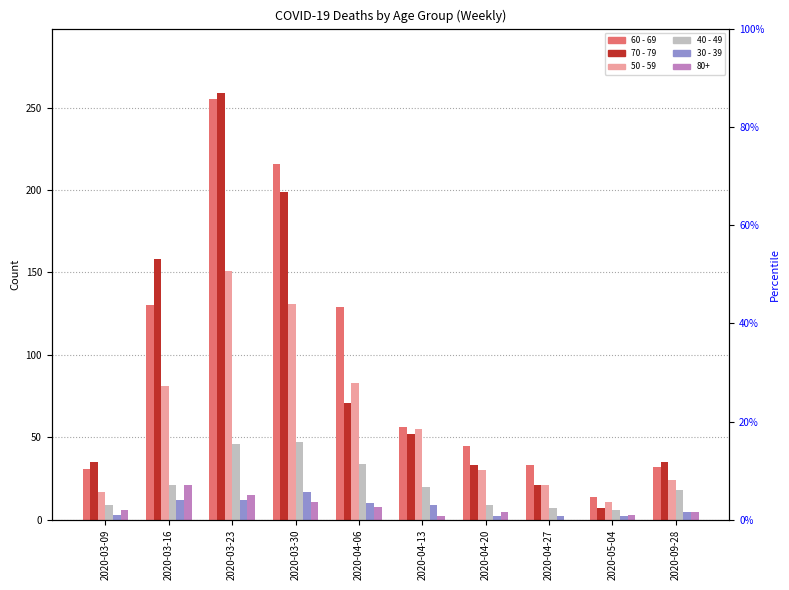

How many data points in 70 - 79 are less than 52?

5